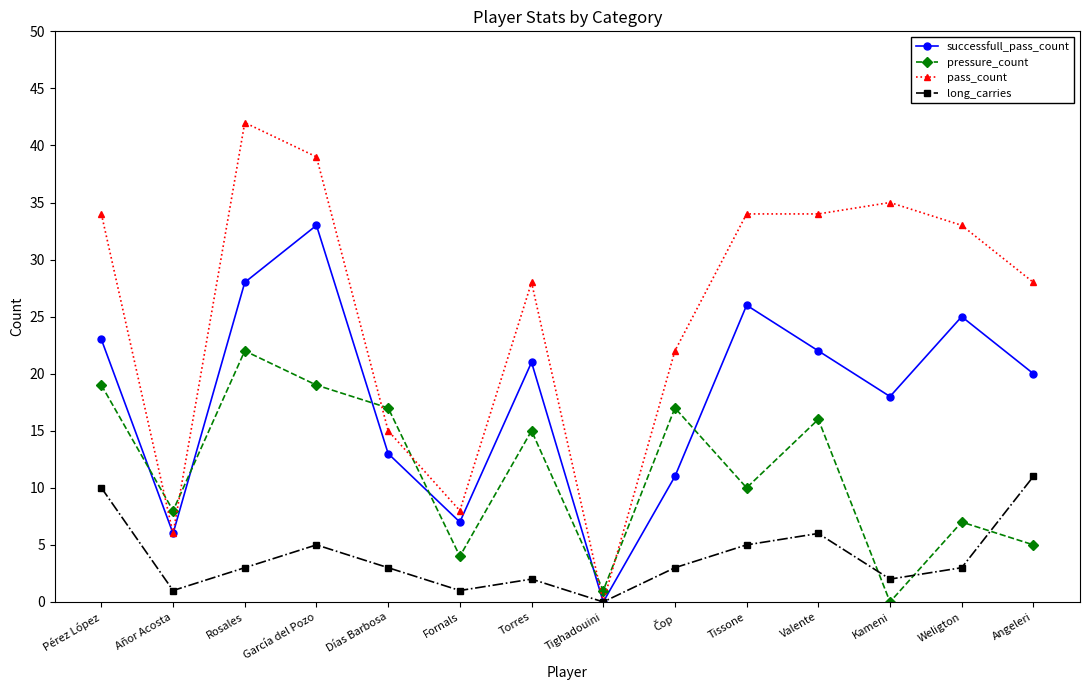

What is the difference between the highest and lowest values at Weligton?

30